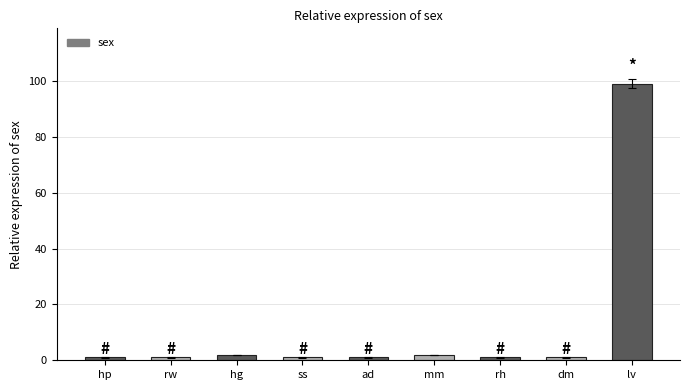

Between ad and lv, which is larger?

lv